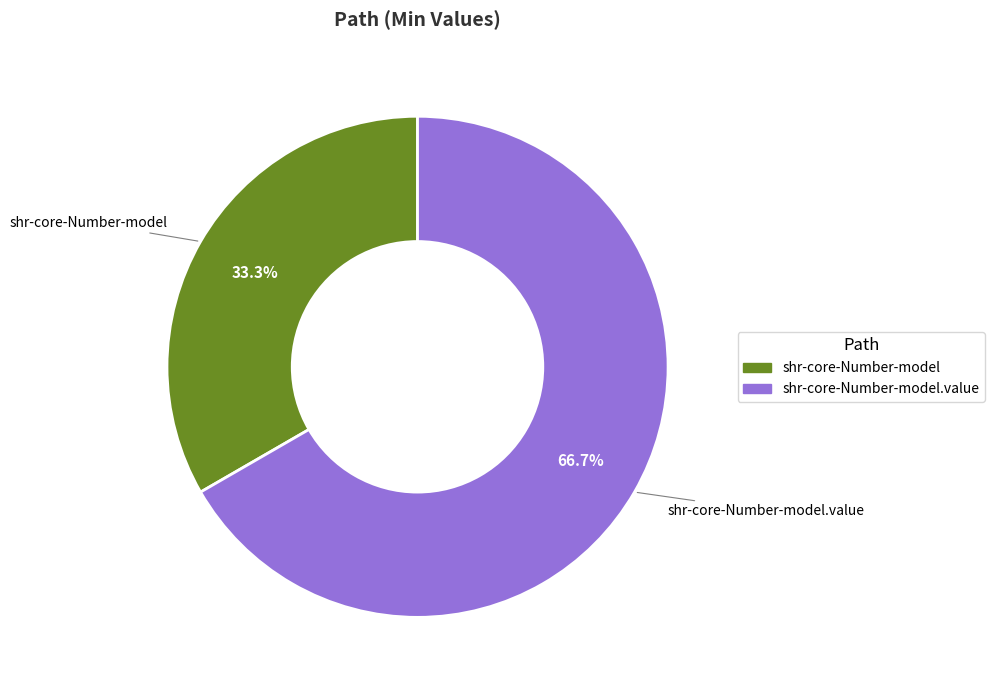

Is there any slice that represents more than half of the pie?

Yes